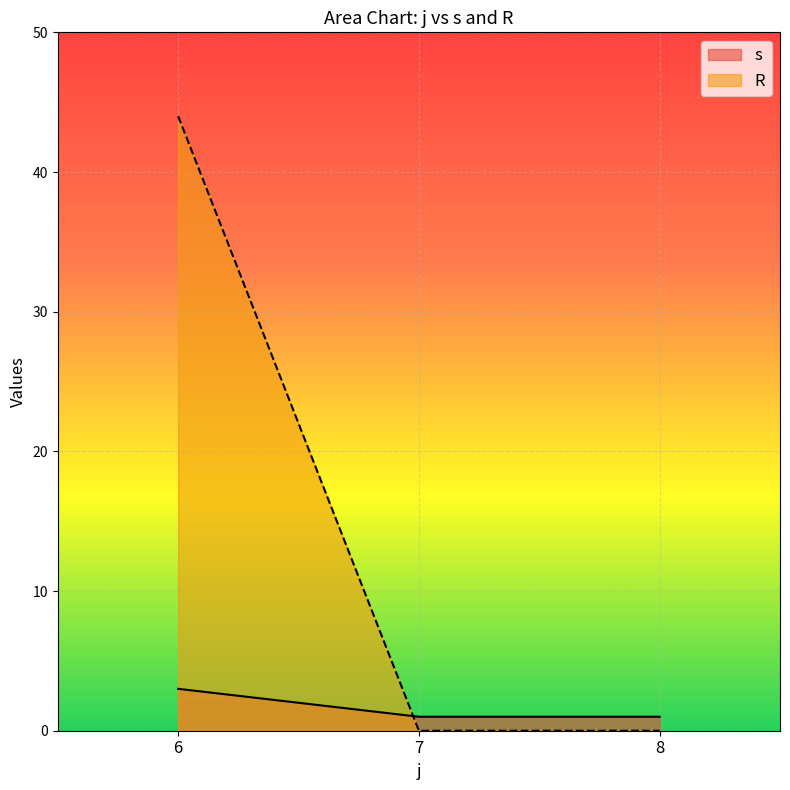

Reading left to right, what are all the values shown in this chart?

s: 6=3	7=1	8=1
R: 6=44	7=0	8=0